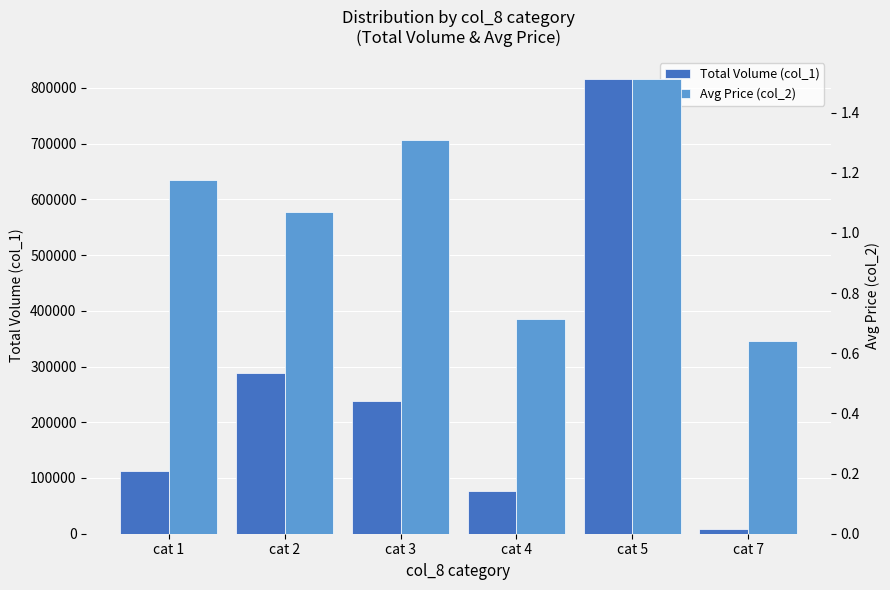

What is the sum of the Avg Price (col_2) values at cat 1 and cat 4?

1.9